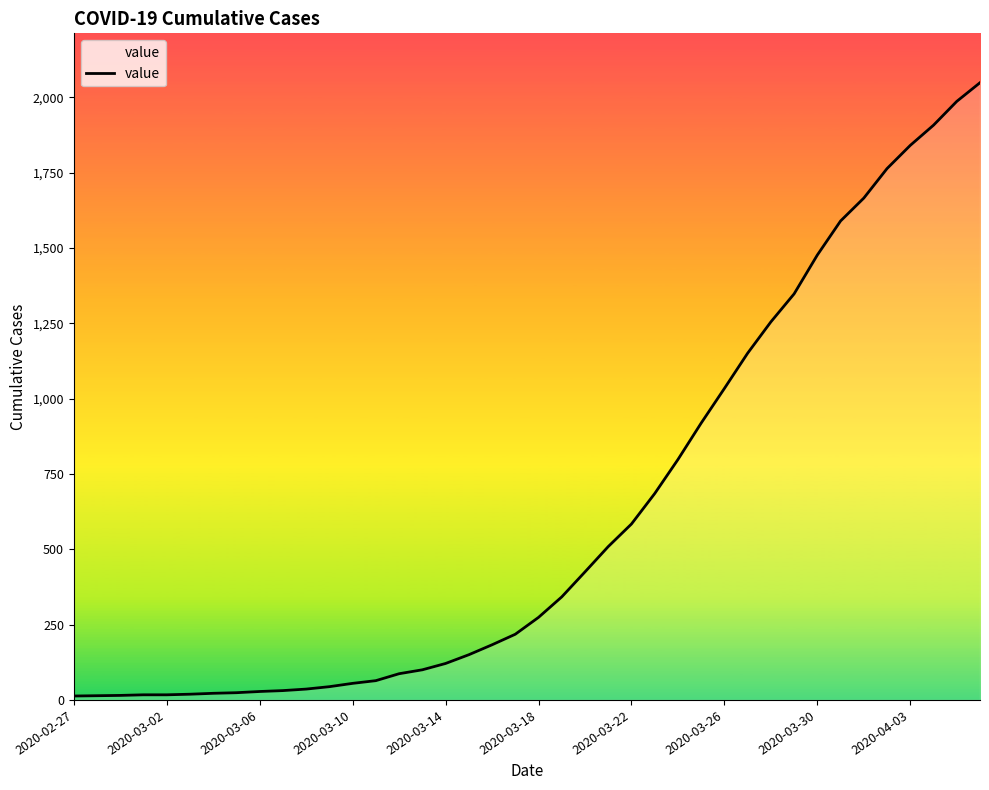

What is the difference between the maximum and minimum values?

2036